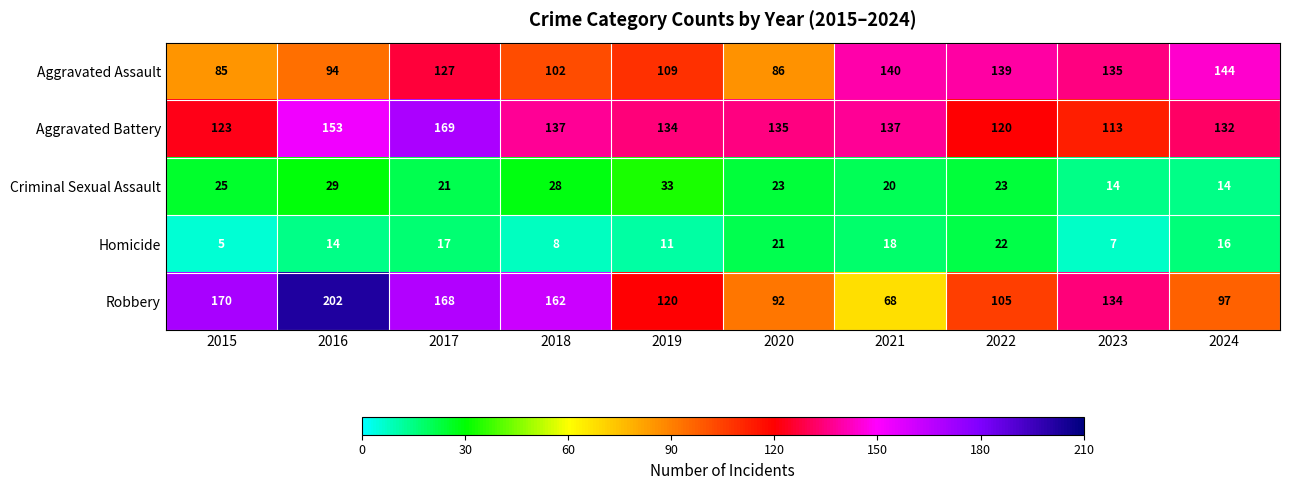

What is the sum of all Robbery values?

1318